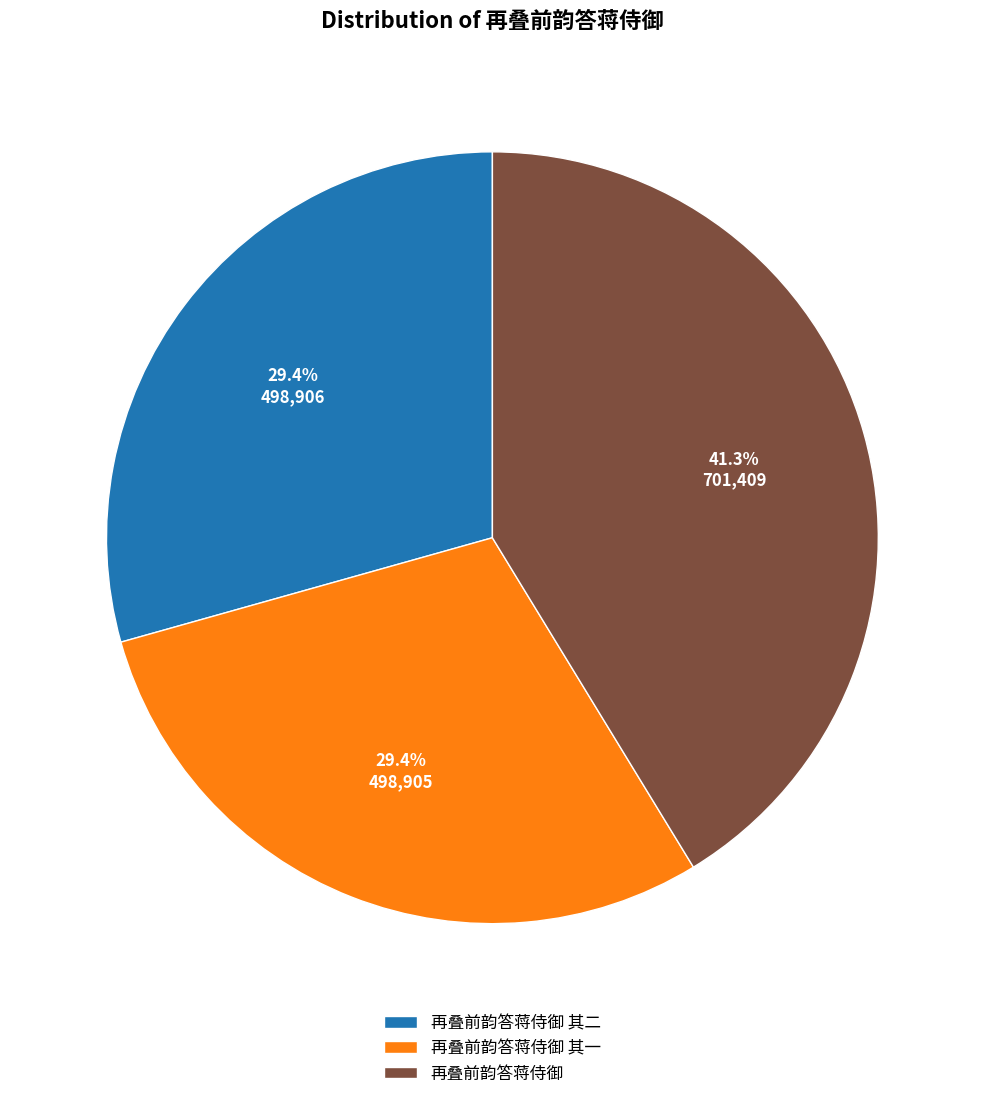

To the nearest percent, what portion does 再叠前韵答蒋侍御 其一 represent?

29%